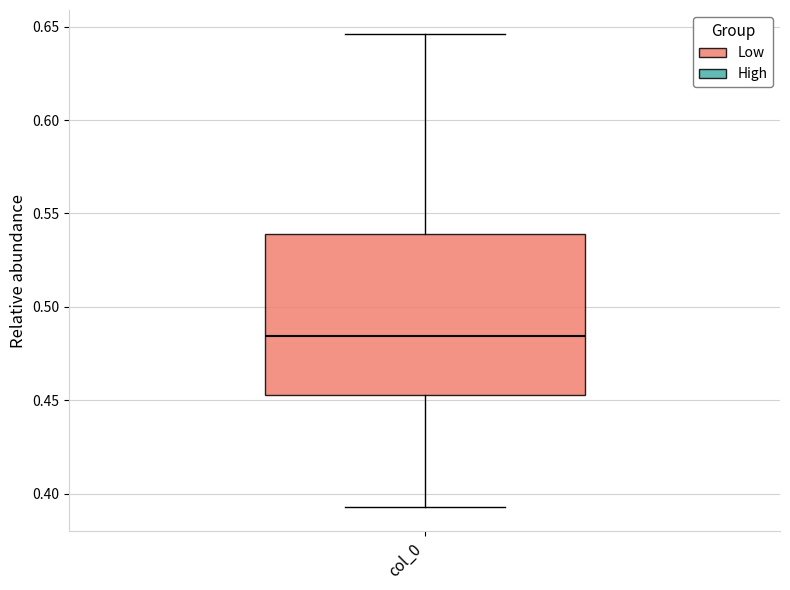

Transcribe this box plot: give where the median line is, the range the box spans, and where the two whiskers end, as read against the y-axis. The values are not printed on the chart, so give them approximately, as read against the axis.

median 0.485, box 0.455 to 0.540, whiskers 0.395 to 0.645